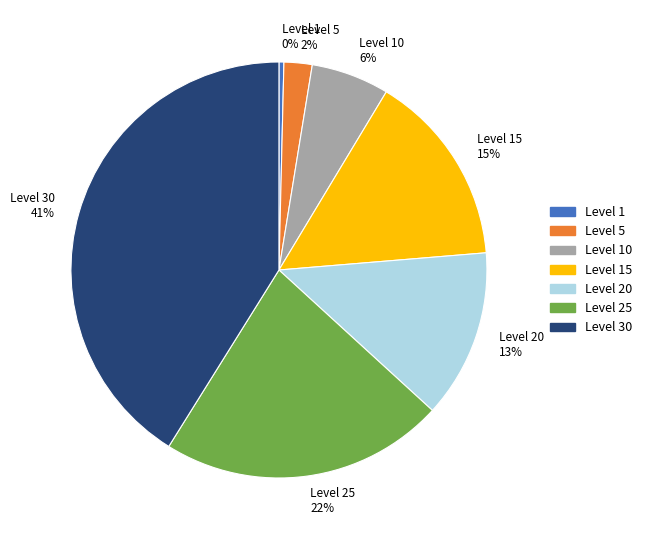

Is there any slice that represents more than half of the pie?

No